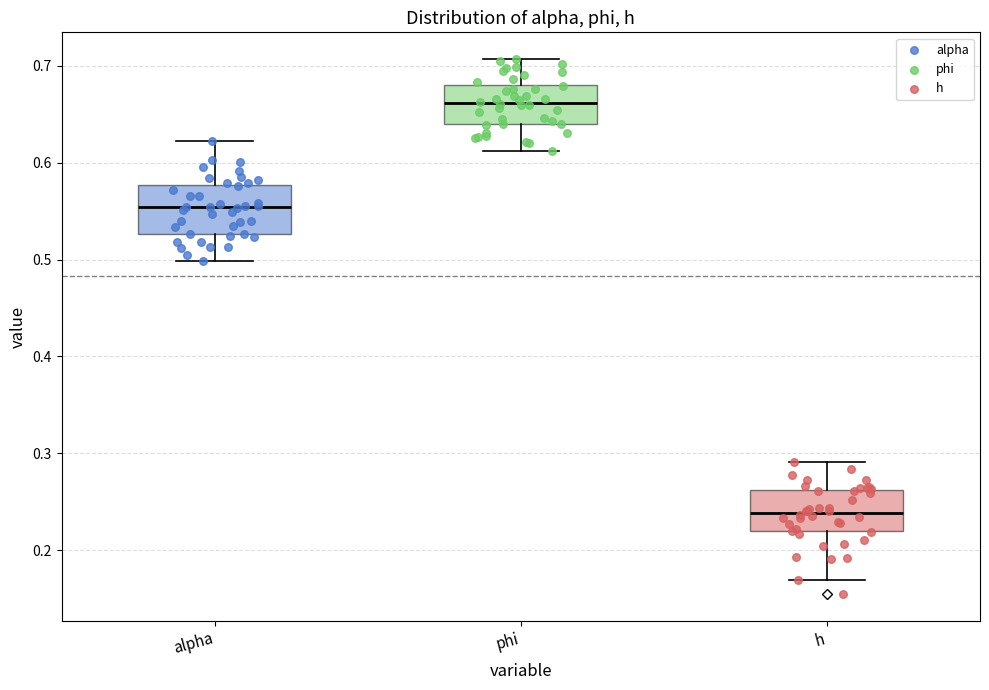

Reading left to right, transcribe this box plot: for each box, give where its median line is, the range the box spans, and where its two whiskers end, as read against the y-axis. The values are not printed on the chart, so give them approximately, as read against the axis.

alpha: median 0.55, box 0.53 to 0.58, whiskers 0.50 to 0.62
phi: median 0.66, box 0.64 to 0.68, whiskers 0.61 to 0.71
h: median 0.24, box 0.22 to 0.26, whiskers 0.17 to 0.29